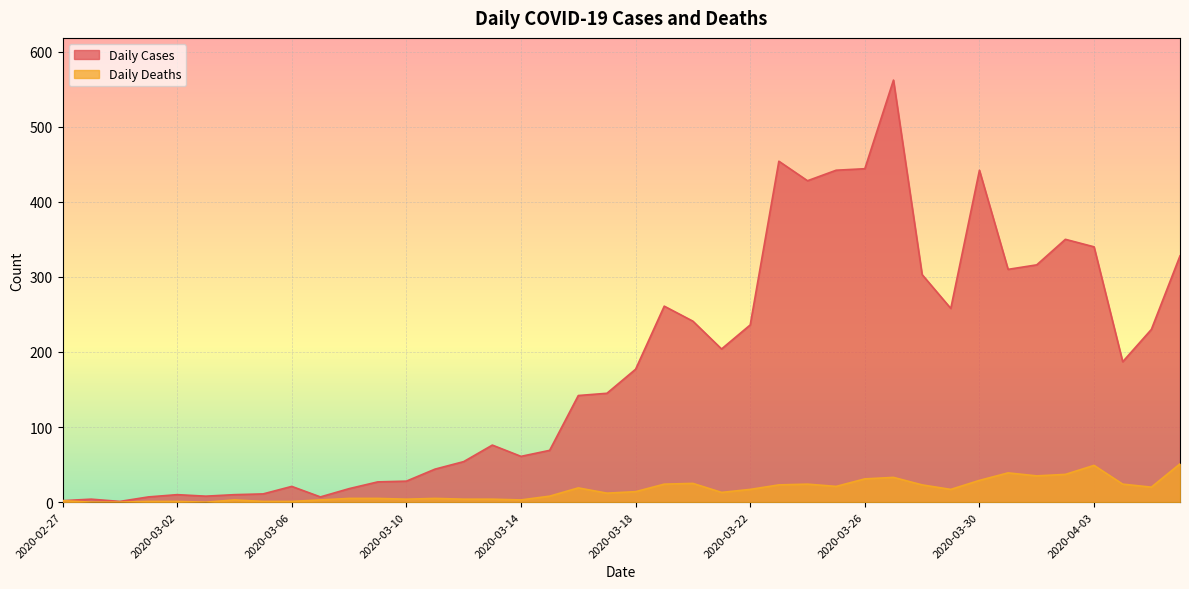

True or false: Daily Cases and Daily Deaths cross at least once.

False